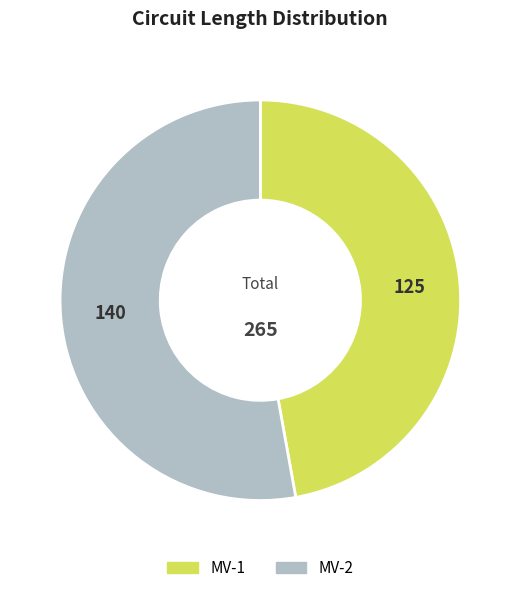

What is the largest slice in the pie chart?

MV-2